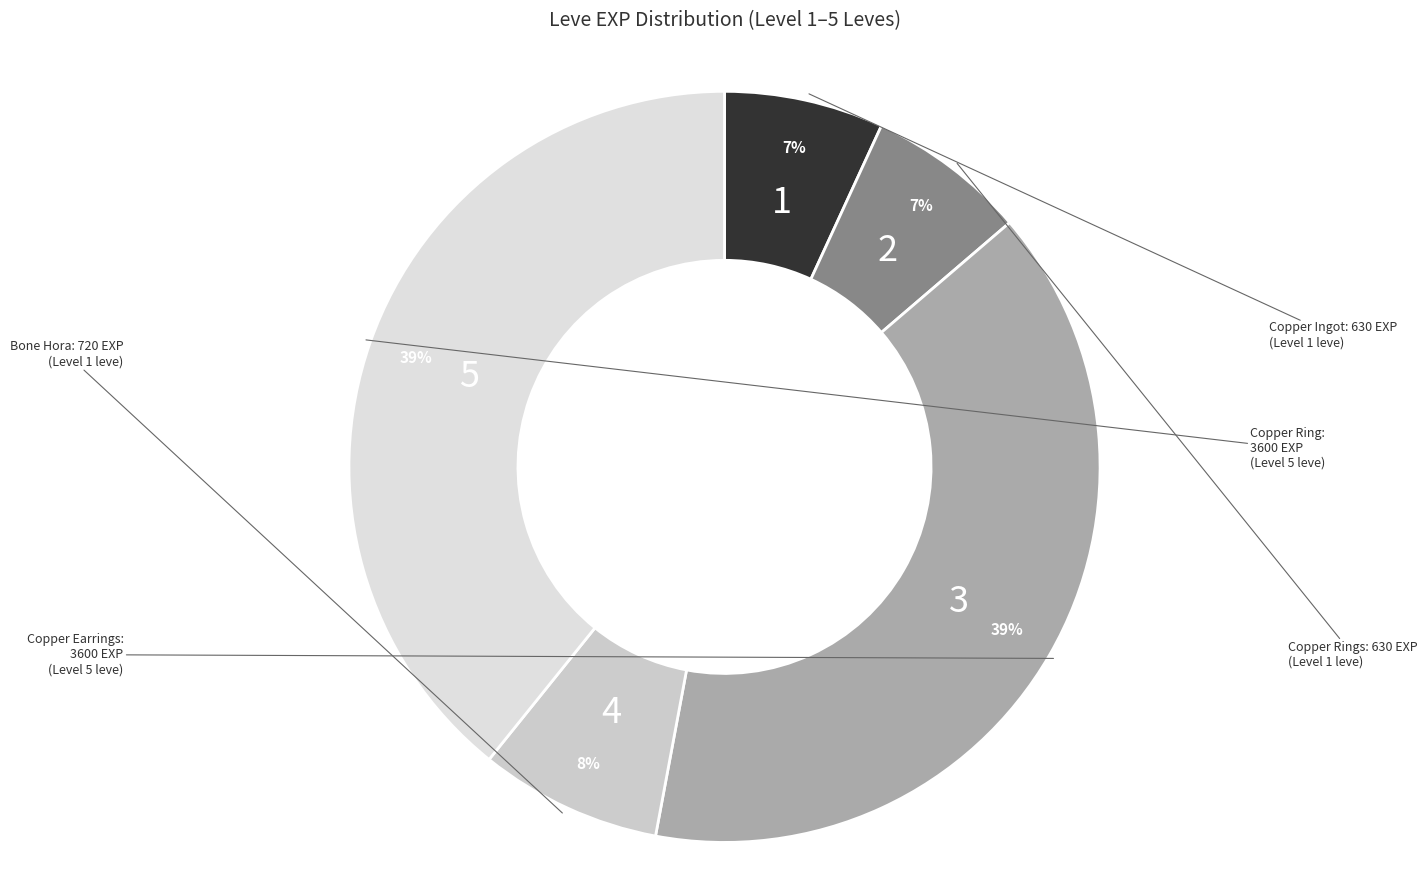

How many slices are in this pie chart?

5